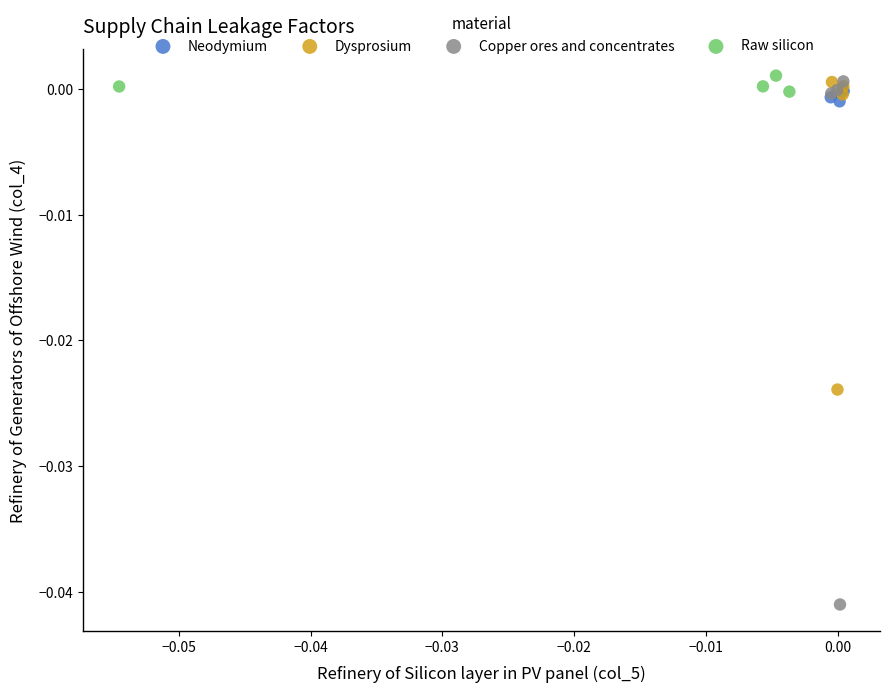

Which series has the widest spread of Y values?

Copper ores and concentrates